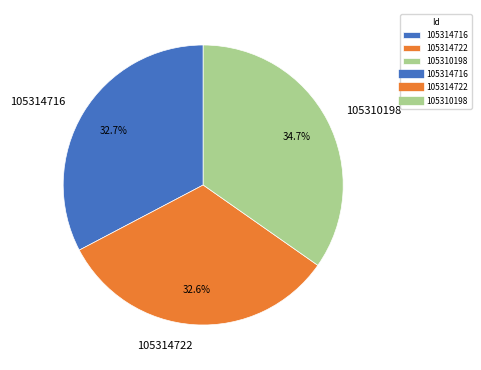

Does 105314716 represent more than half of the total?

No